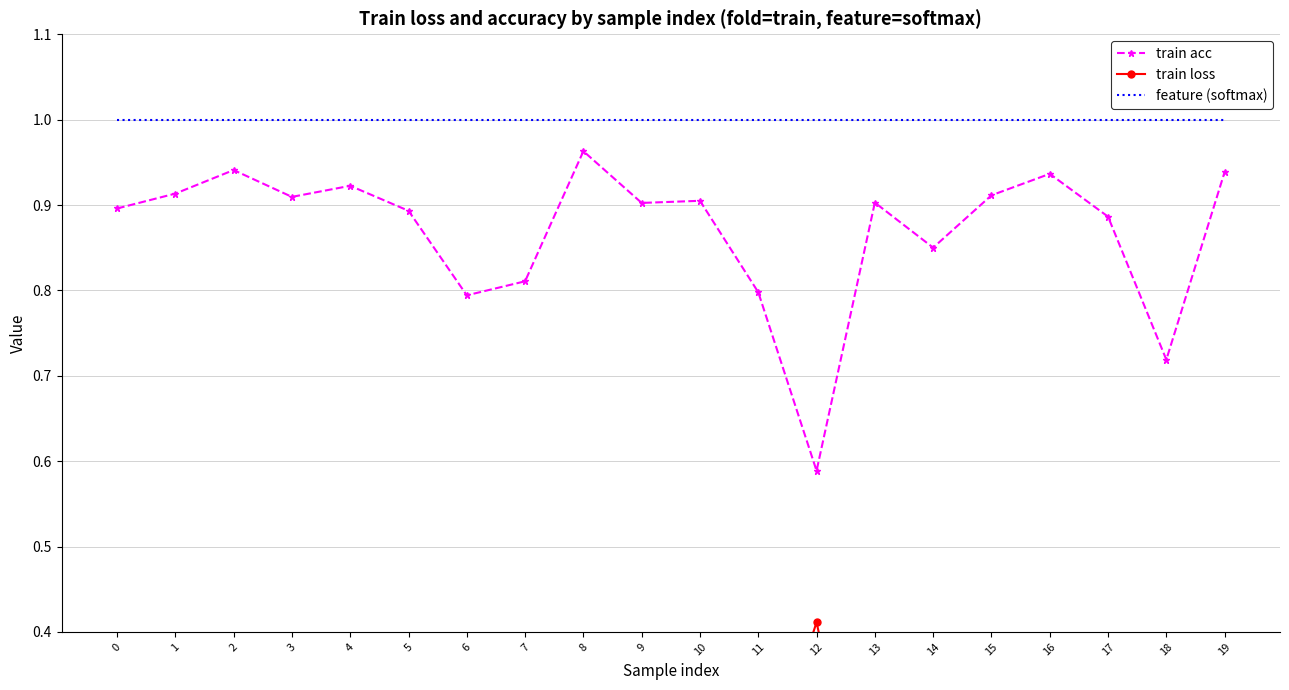

Which series has the largest total across all categories?

feature (softmax)